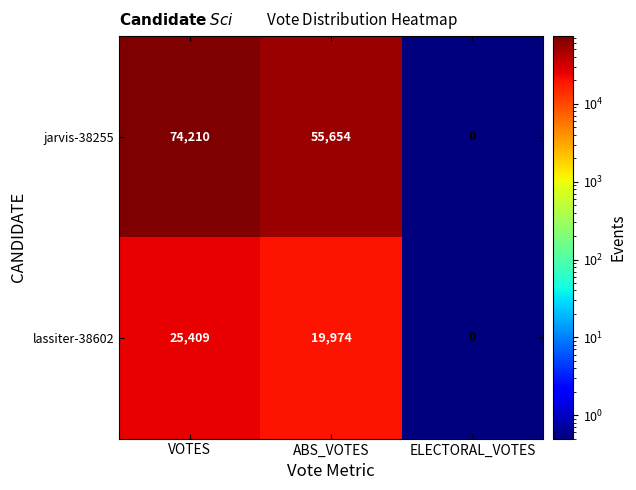

The lassiter-38602 series shows 15856 at ELECTORAL_VOTES. True or false?

False